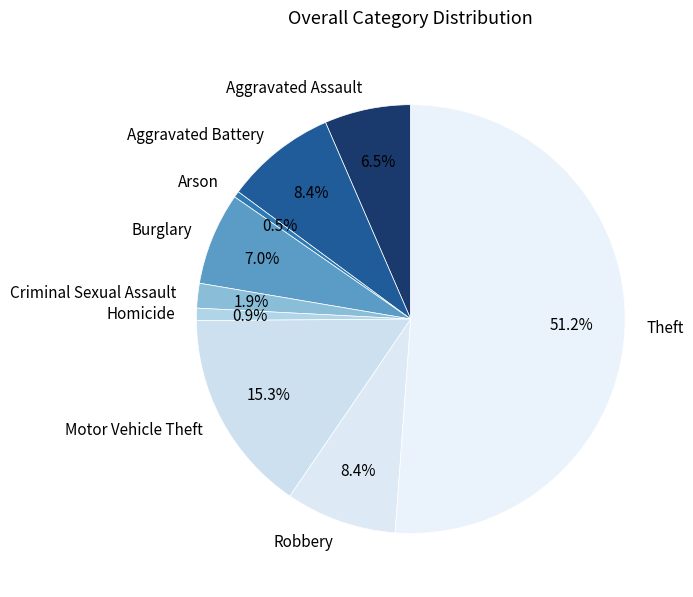

How many slices are in this pie chart?

9